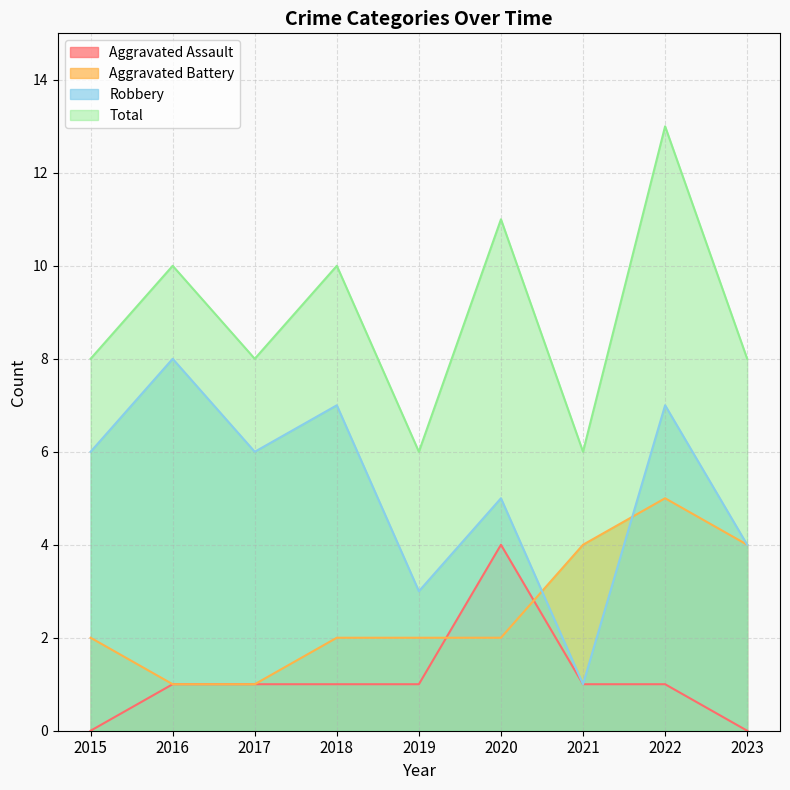

What is the difference between the maximum and minimum values in the Aggravated Battery series?

4